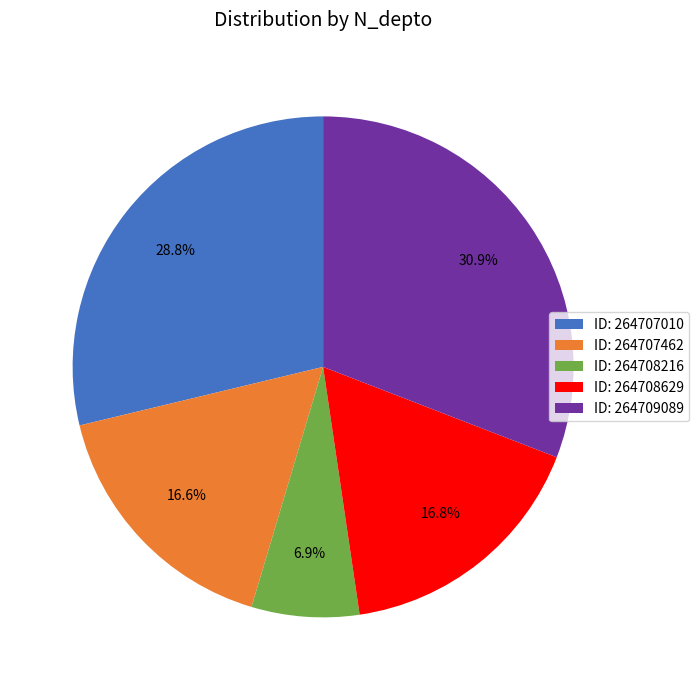

Does any single category account for the majority?

No